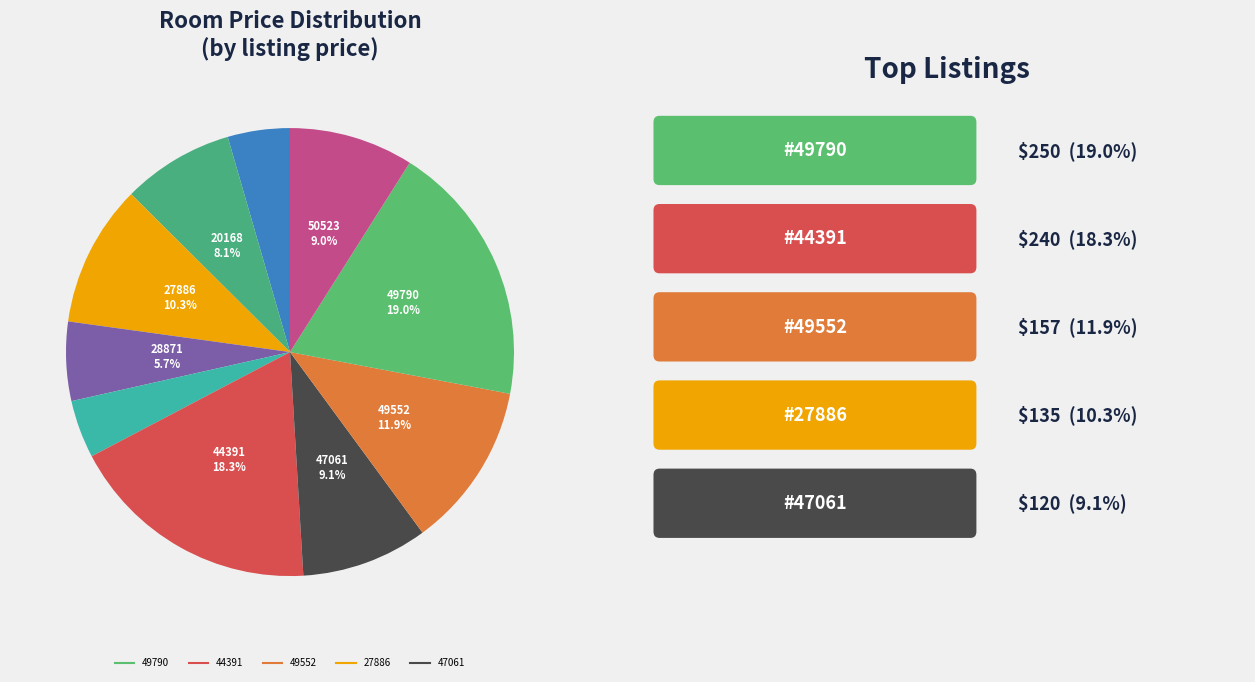

How many slices are in this pie chart?

10